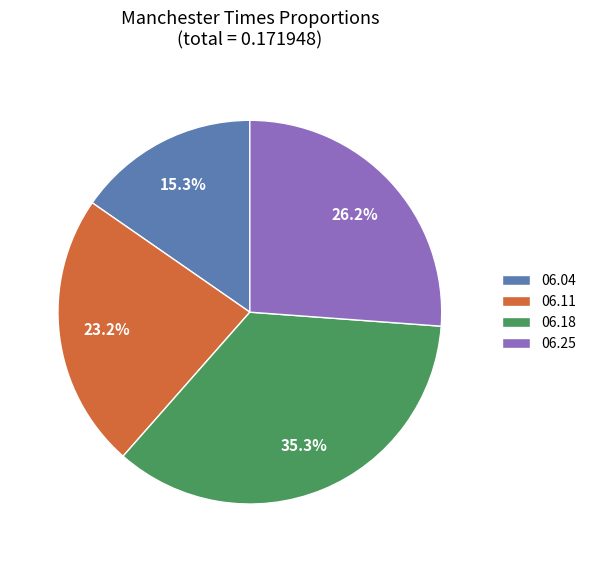

How much of the chart is everything except 06.04?

84.7%